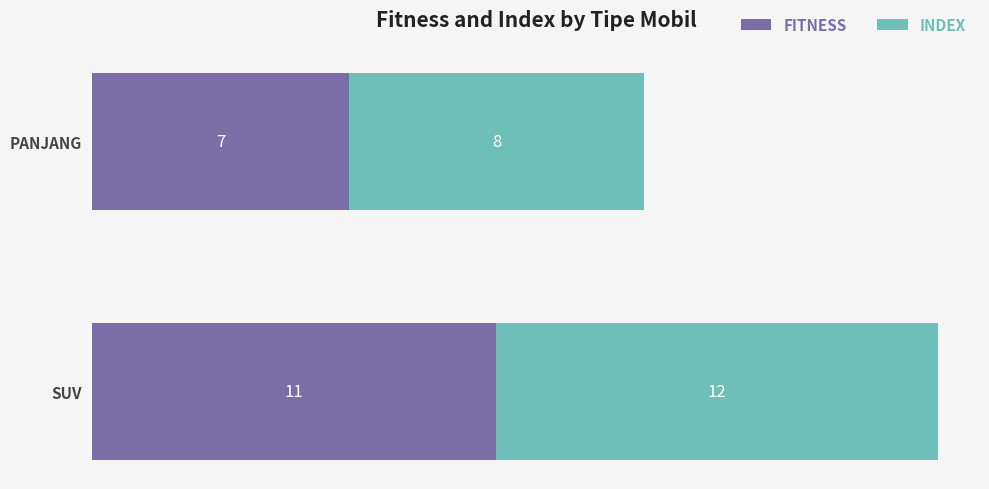

Is it true that FITNESS equals 4 at SUV?

False